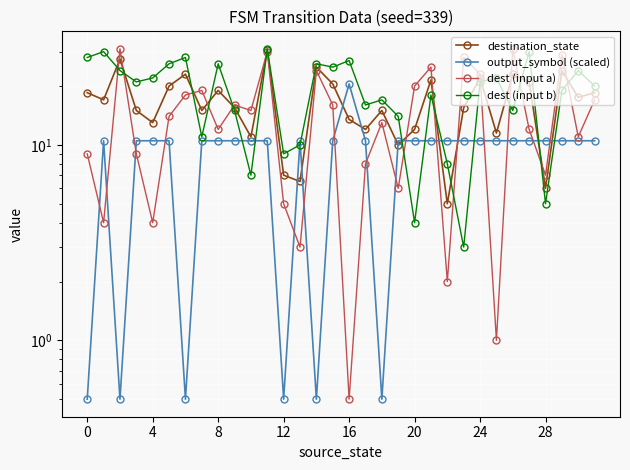

Read the dest (input a) value at 8.

12.0